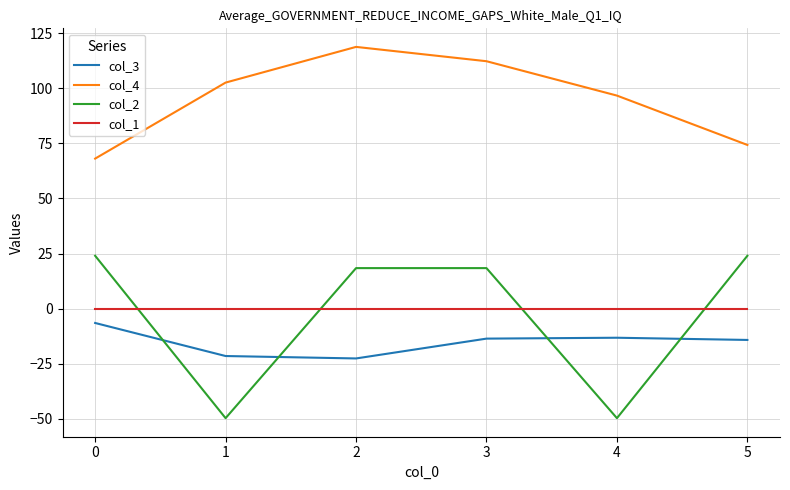

What is the spread (max minus min) of values at 4?

146.4